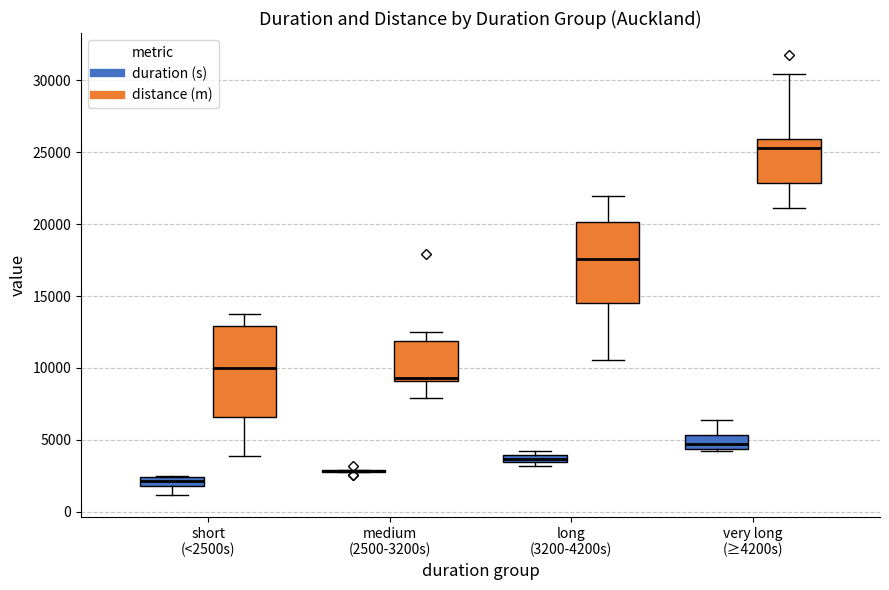

Where is the lower edge of the box for short (<2500s) (distance (m)) on the y-axis? The values are not printed on the chart, so give them approximately, as read against the axis.

6500